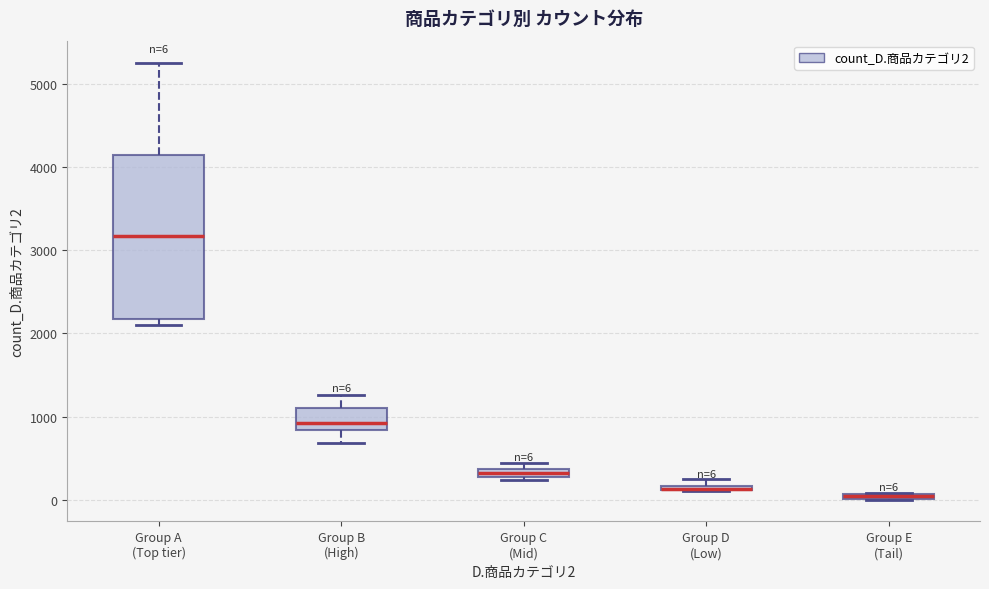

Which box is the tallest, from its lower edge to its upper edge?

Group A (Top tier)